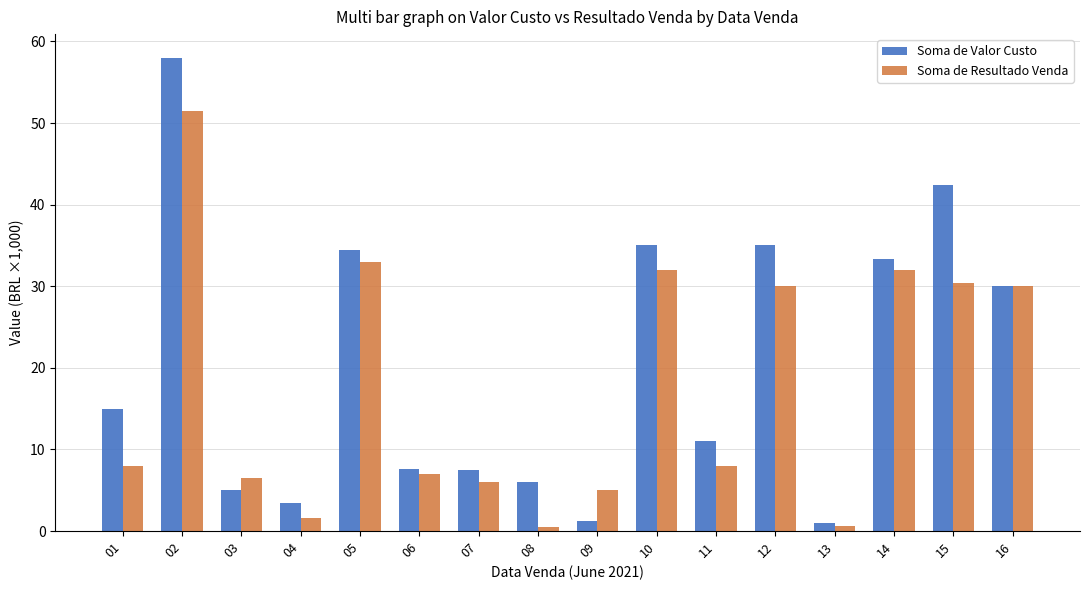

Between 04 and 15, which series saw the biggest shift?

Soma de Valor Custo